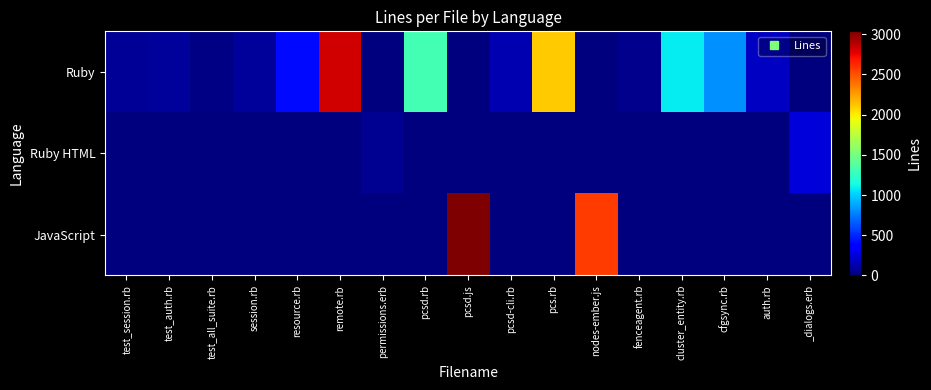

Reading left to right, list all the values displayed in this chart.

Ruby: test_session.rb=71	test_auth.rb=83	test_all_suite.rb=12	session.rb=73	resource.rb=404	remote.rb=2823	permissions.erb=0	pcsd.rb=1316	pcsd.js=0	pcsd-cli.rb=138	pcs.rb=2100	nodes-ember.js=0	fenceagent.rb=46	cluster_entity.rb=1080	cfgsync.rb=808	auth.rb=180	_dialogs.erb=0
Ruby HTML: test_session.rb=0	test_auth.rb=0	test_all_suite.rb=0	session.rb=0	resource.rb=0	remote.rb=0	permissions.erb=55	pcsd.rb=0	pcsd.js=0	pcsd-cli.rb=0	pcs.rb=0	nodes-ember.js=0	fenceagent.rb=0	cluster_entity.rb=0	cfgsync.rb=0	auth.rb=0	_dialogs.erb=238
JavaScript: test_session.rb=0	test_auth.rb=0	test_all_suite.rb=0	session.rb=0	resource.rb=0	remote.rb=0	permissions.erb=0	pcsd.rb=0	pcsd.js=3037	pcsd-cli.rb=0	pcs.rb=0	nodes-ember.js=2572	fenceagent.rb=0	cluster_entity.rb=0	cfgsync.rb=0	auth.rb=0	_dialogs.erb=0